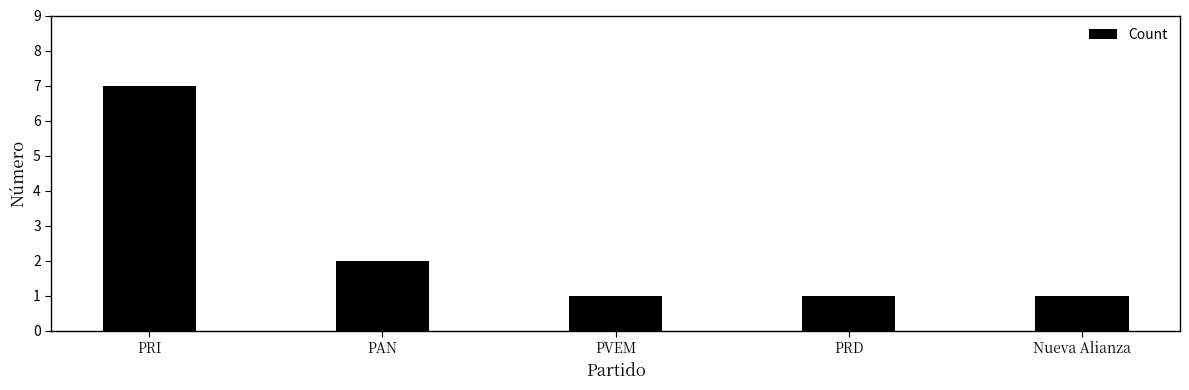

What is the average value?

2